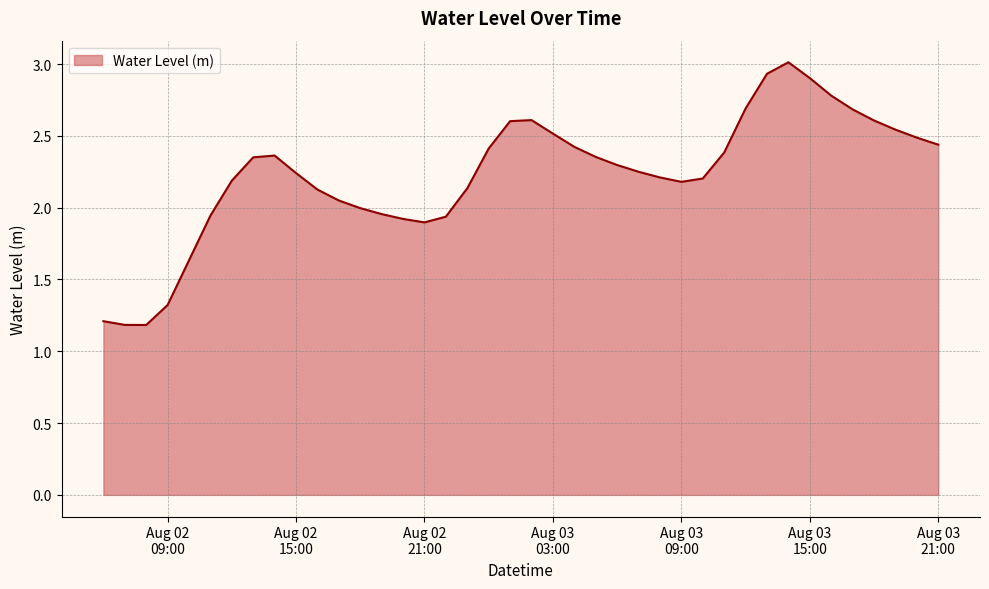

Does the chart have visible grid lines?

Yes